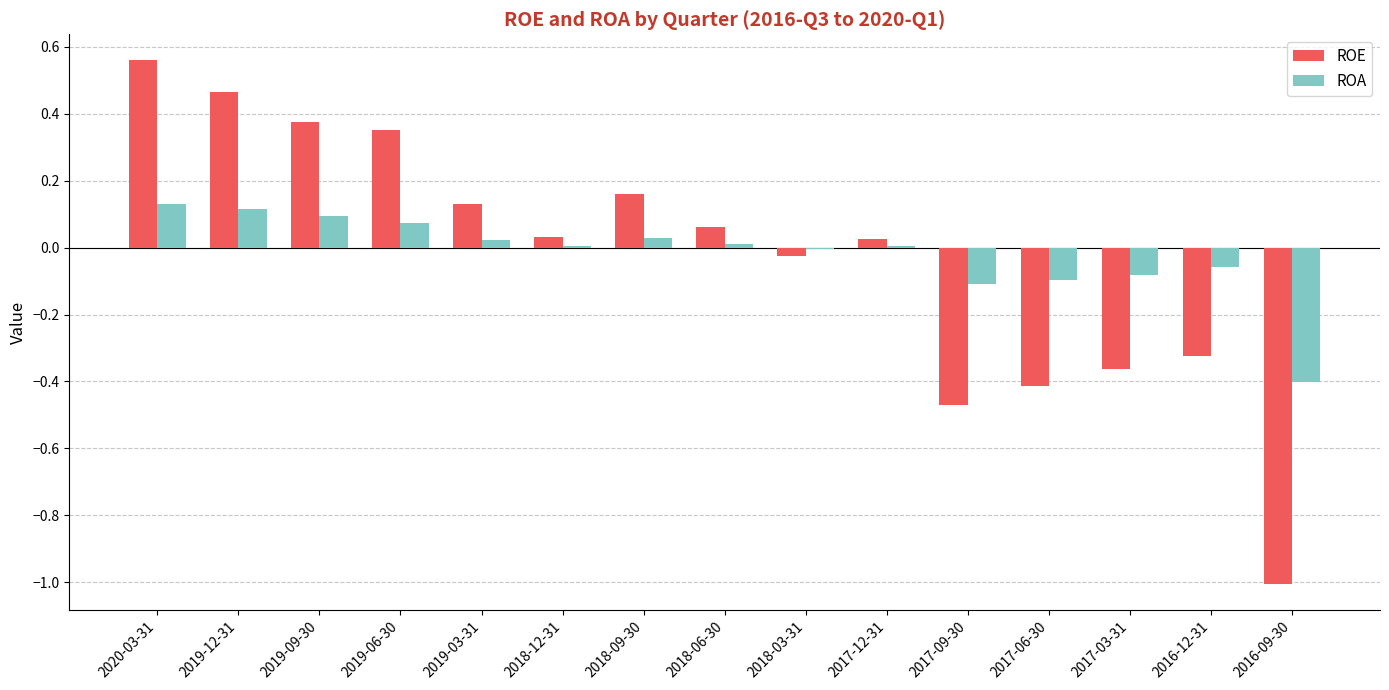

At which category does the chart reach its peak across all series?

2020-03-31